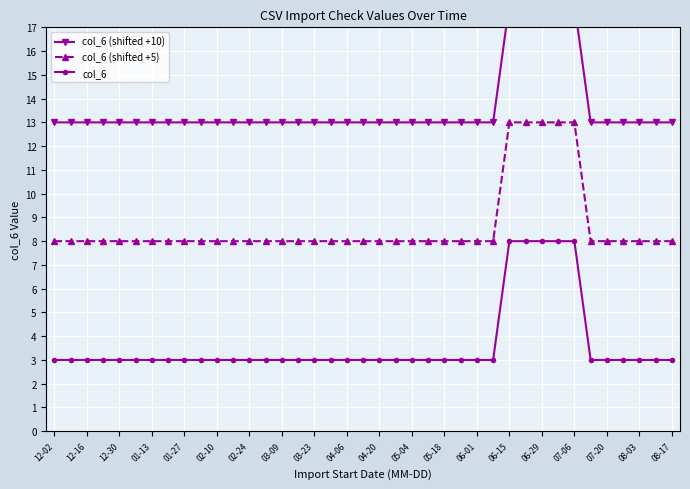

What are all the series names shown in the legend?

col_6 (shifted +10), col_6 (shifted +5), col_6